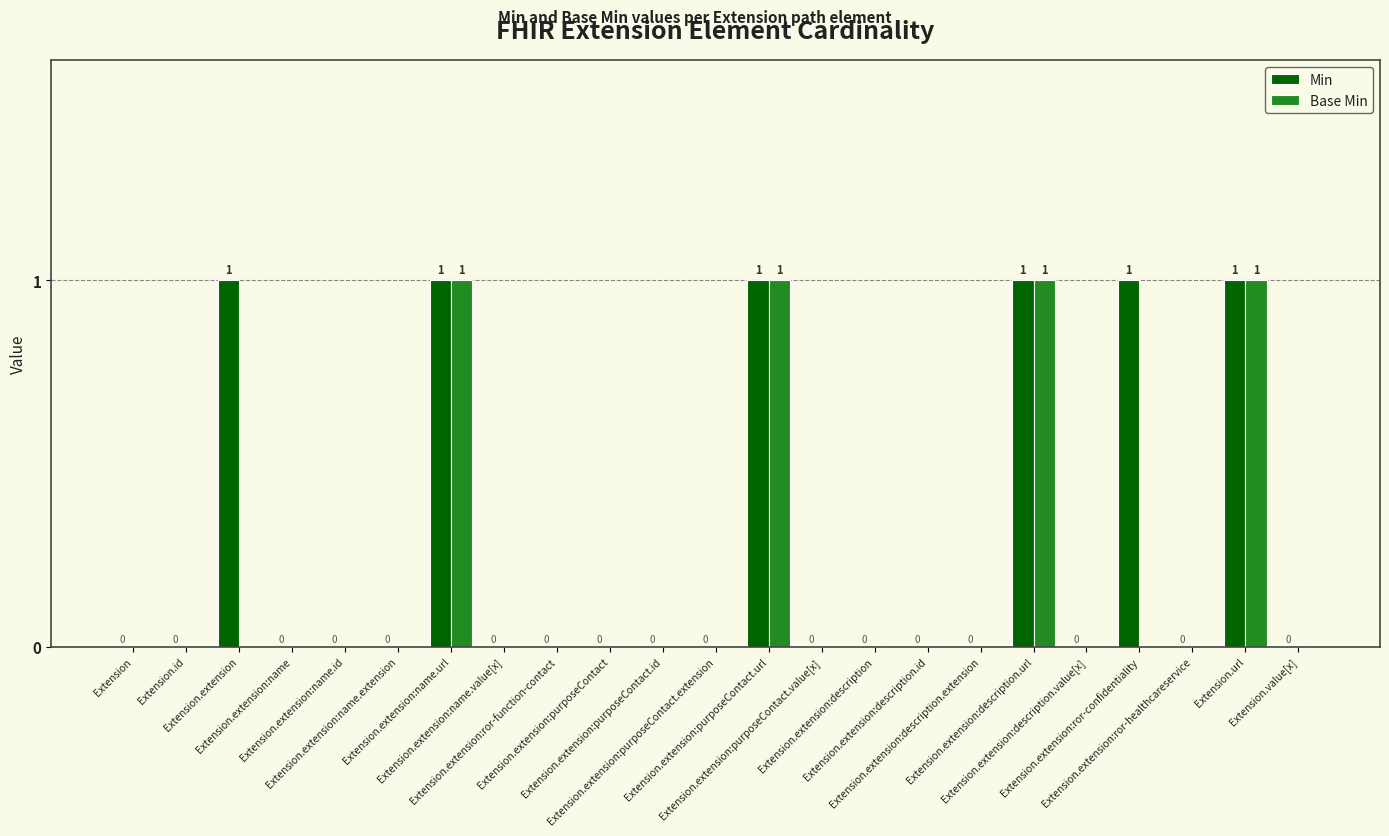

How many Min values are between 0 and 1?

23